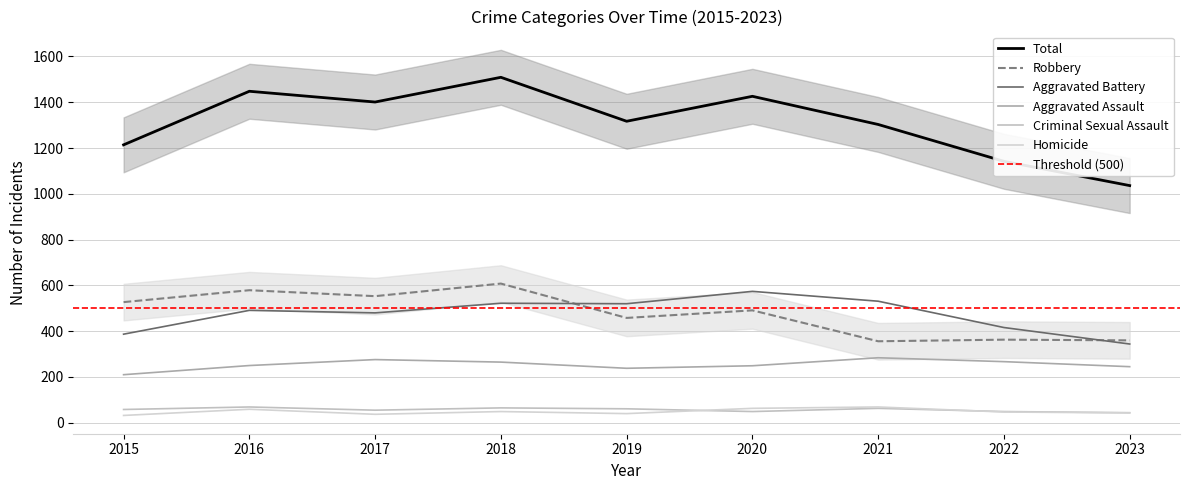

How many data points does each series have?

9